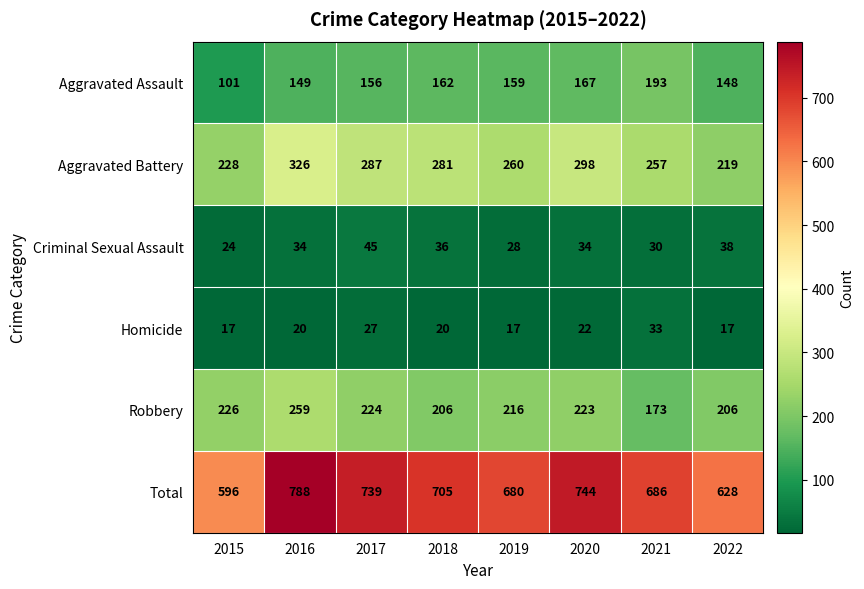

At how many categories does at least one series exceed 727?

3